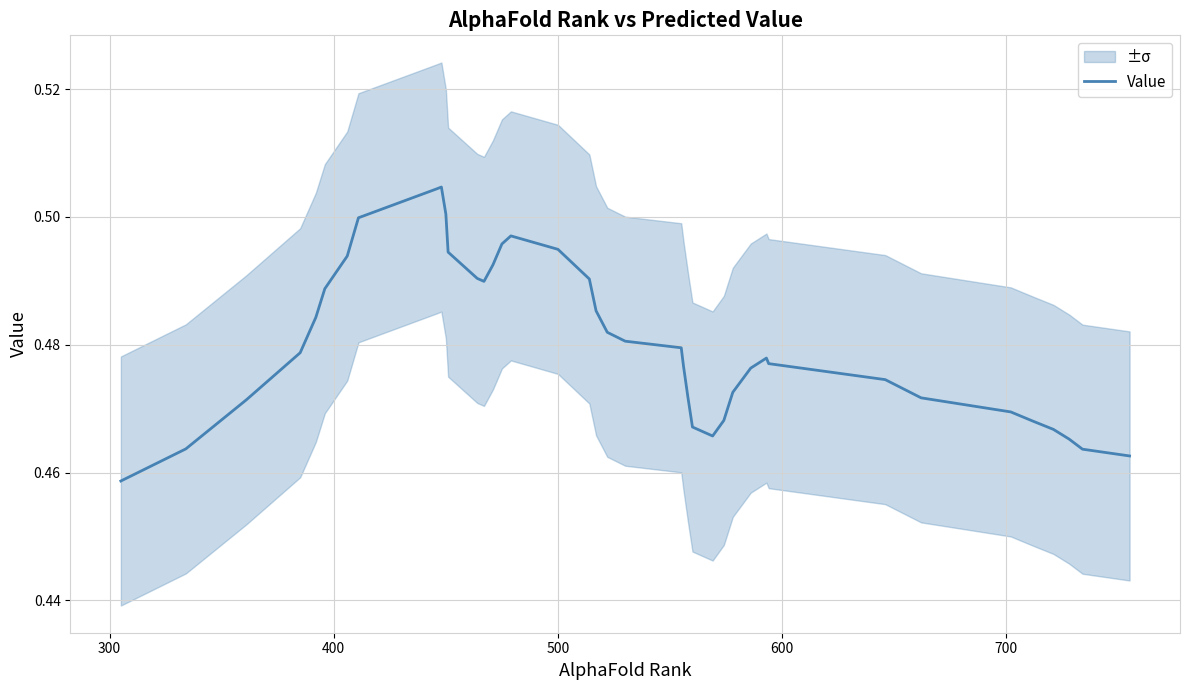

What is the average value?

0.5